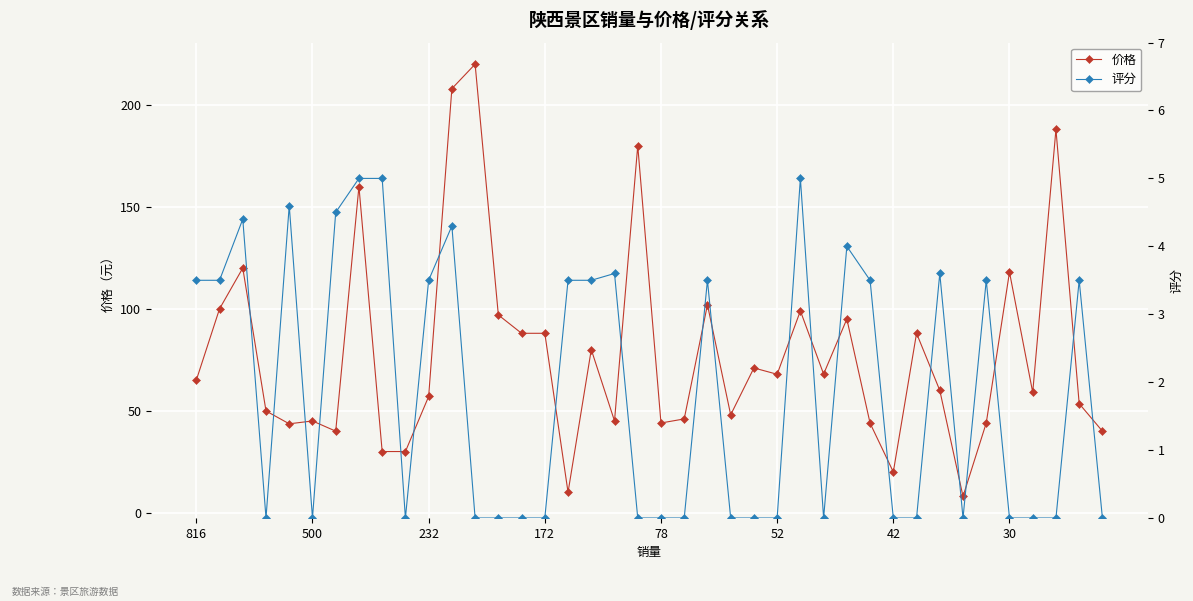

Where is 价格 nearest to the value 114?

30